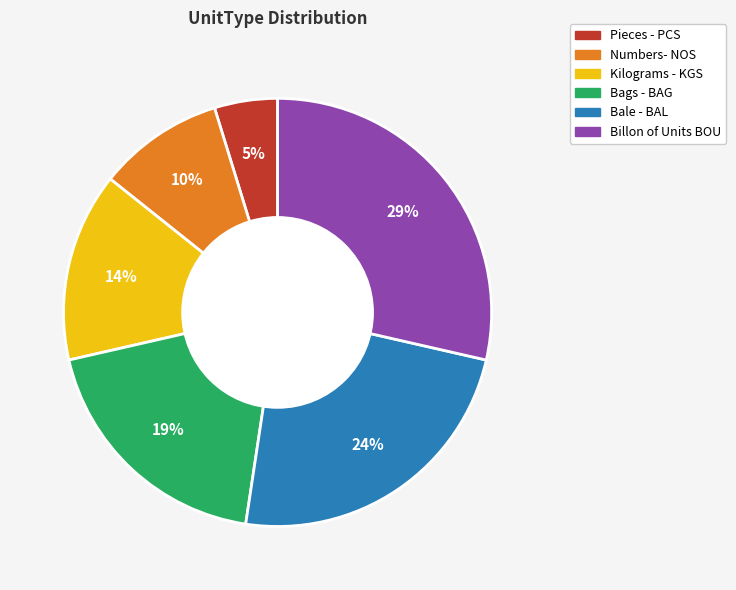

To the nearest percent, what is the difference between the largest and smallest slice percentages?

24%